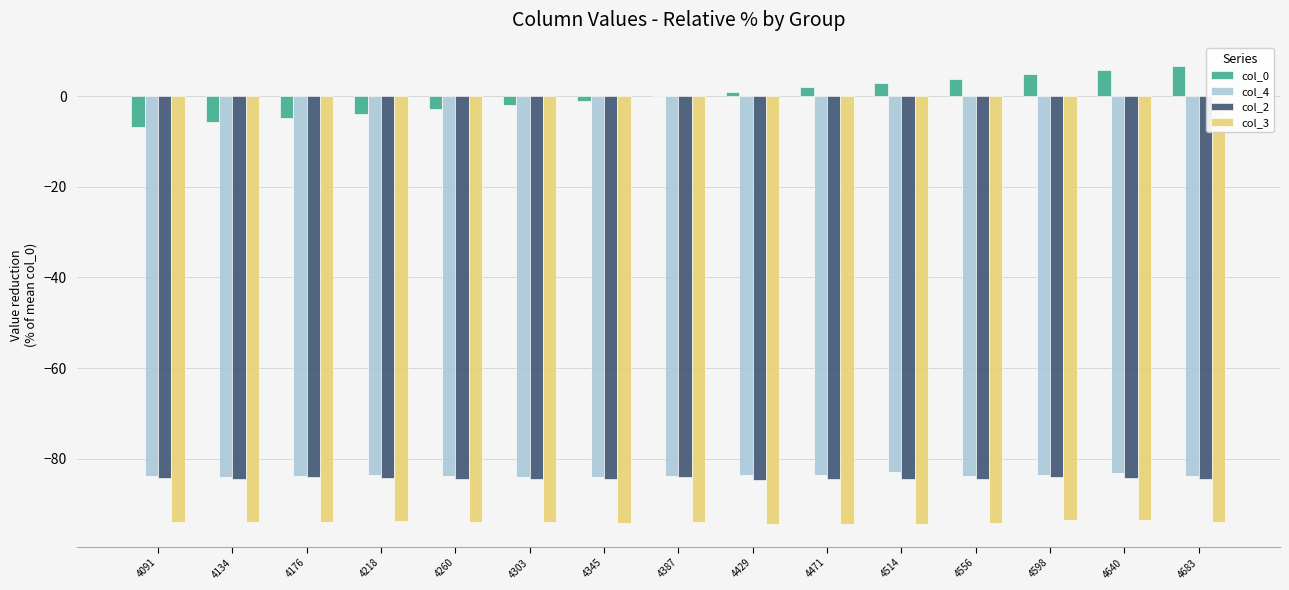

Which series has the largest total across all categories?

col_0